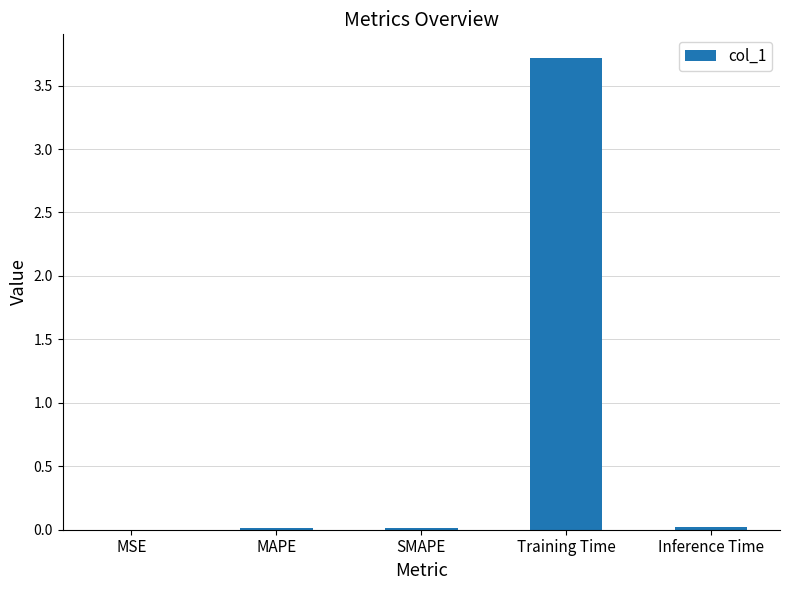

What is the greatest value displayed?

3.7